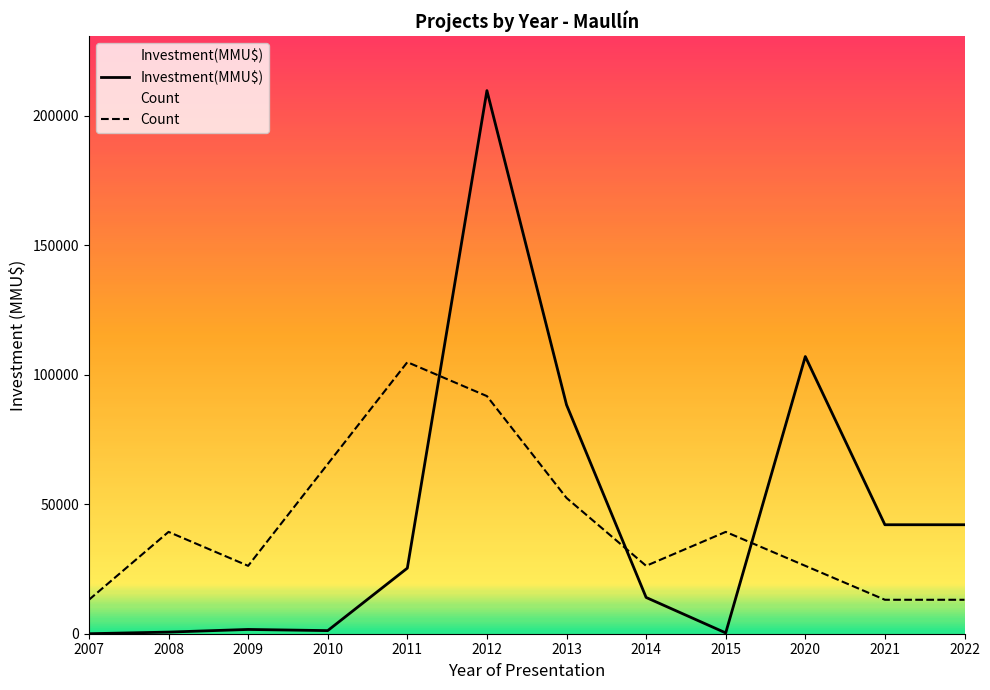

List the labels in order of Investment(MMU$) value, largest first.

2012, 2020, 2013, 2021, 2022, 2011, 2014, 2009, 2010, 2008, 2015, 2007